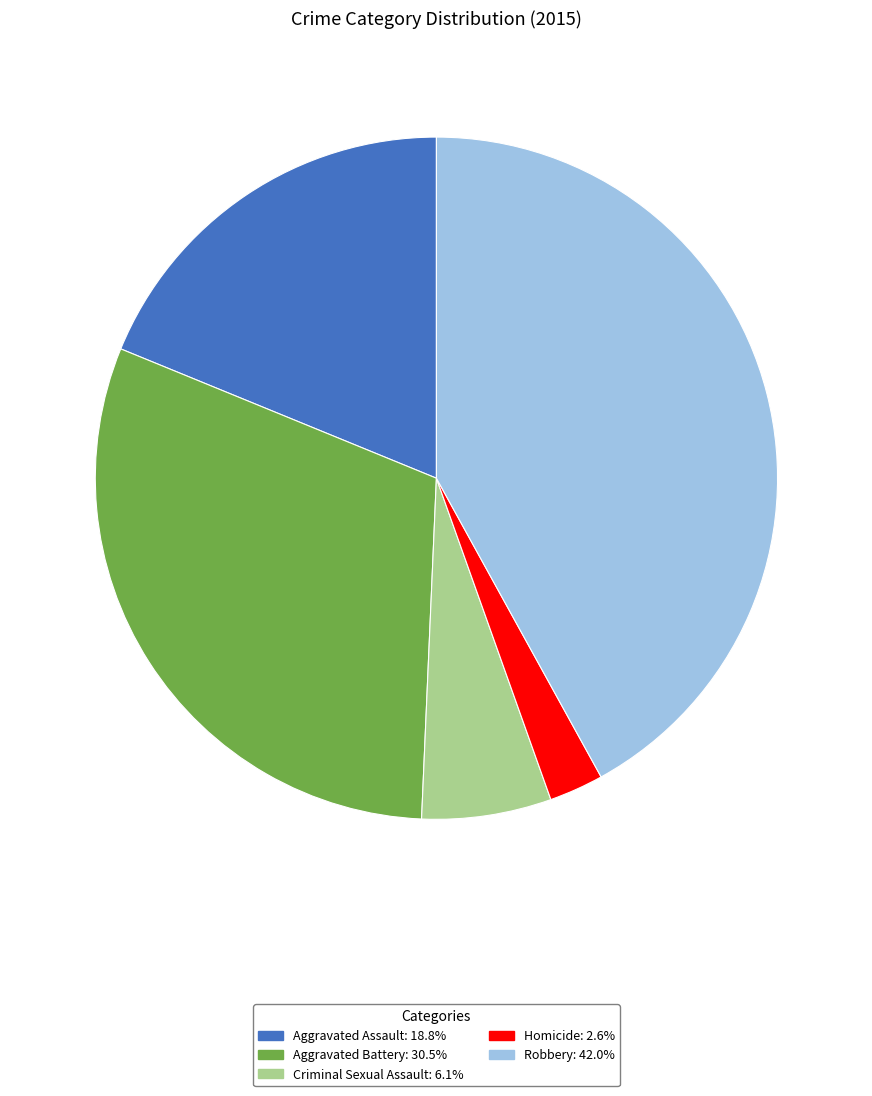

Is it true that Aggravated Assault is 19% of the pie?

True